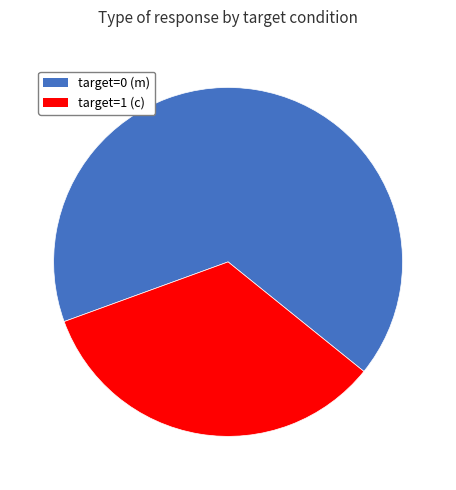

Does target=1 (c) represent more than half of the total?

No